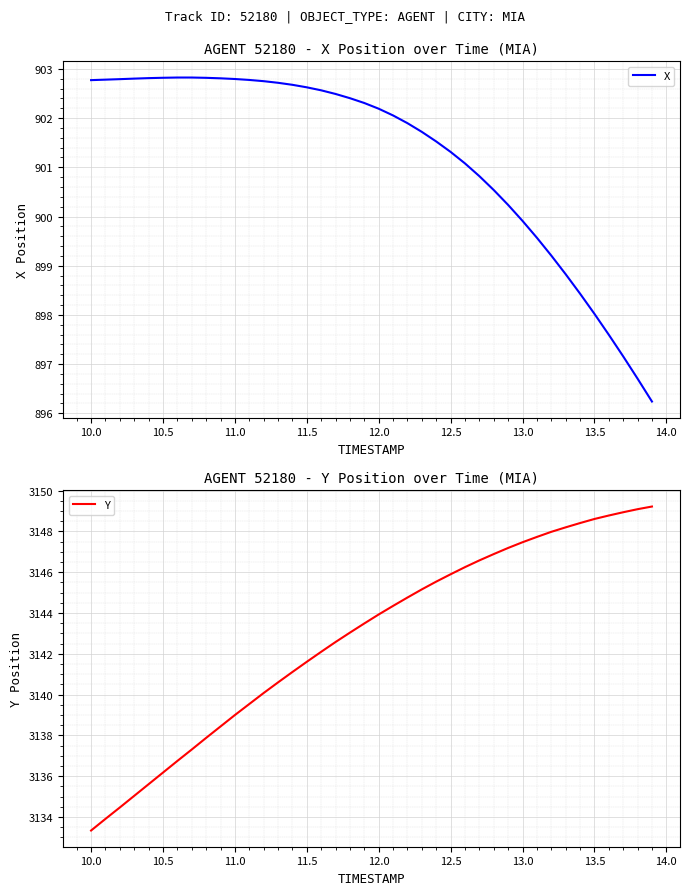

True or false: Y has more than 1 interior local peaks.

False